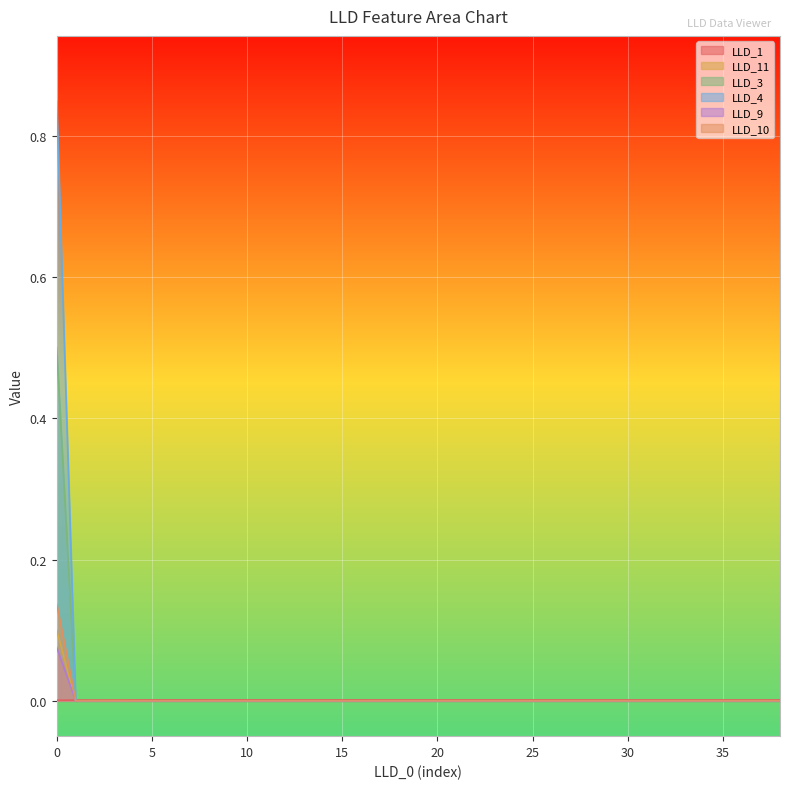

True or false: LLD_10 and LLD_11 cross at least once.

True